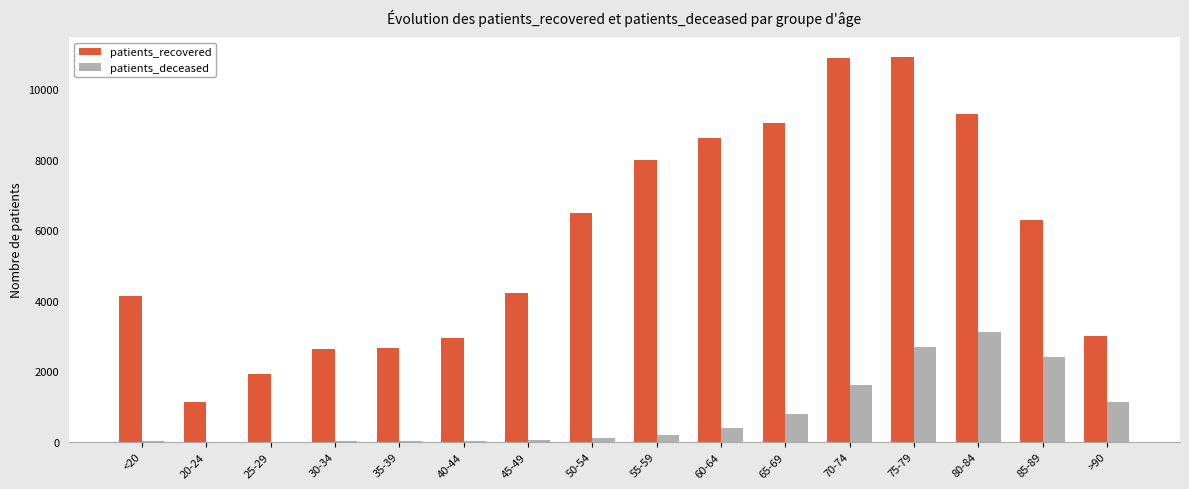

What is the sum of all patients_recovered values?

92230